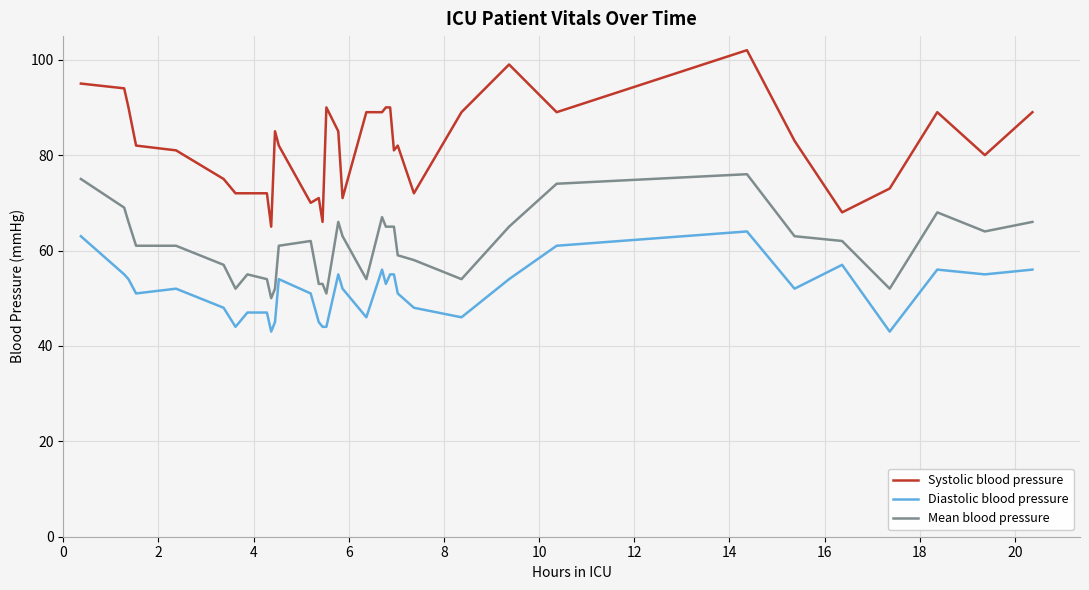

What is the minimum value shown in the chart?

43